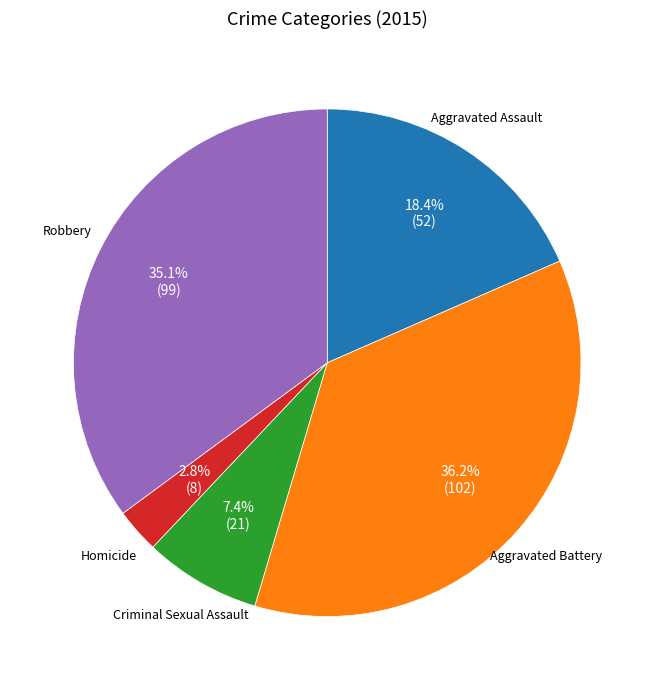

Is there a majority slice in this chart?

No